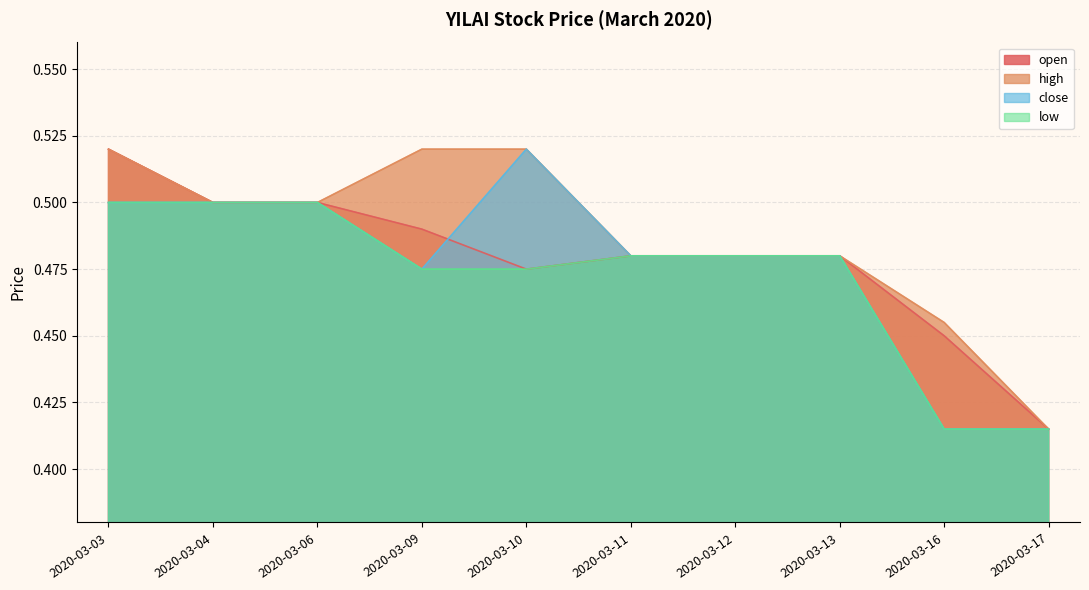

What is the value of the low point at the 8th from the left?

0.5